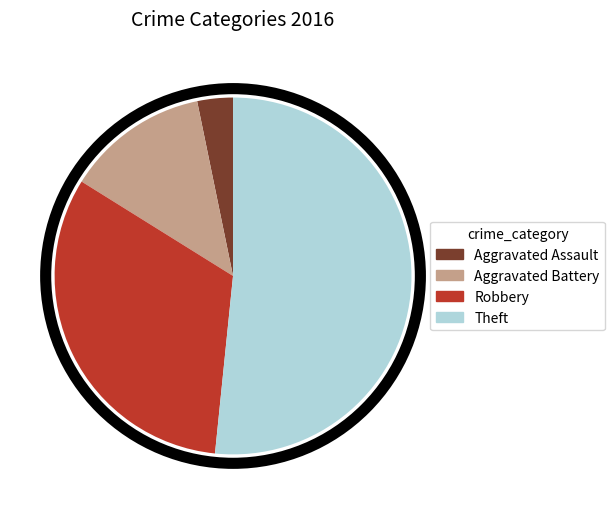

Does Theft account for over 50% of the chart?

Yes